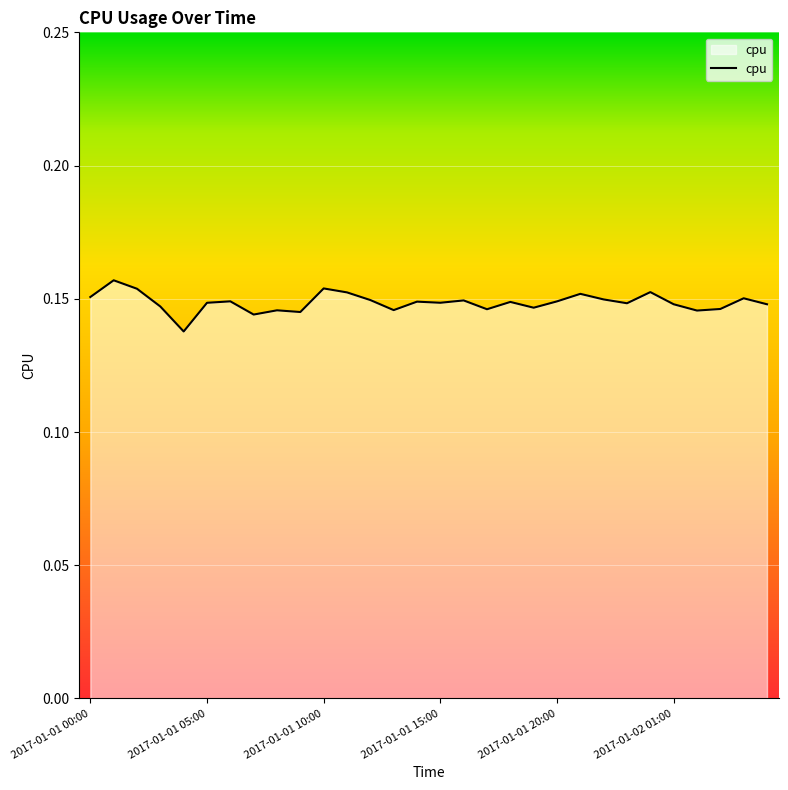

How many lines are shown in the chart?

1